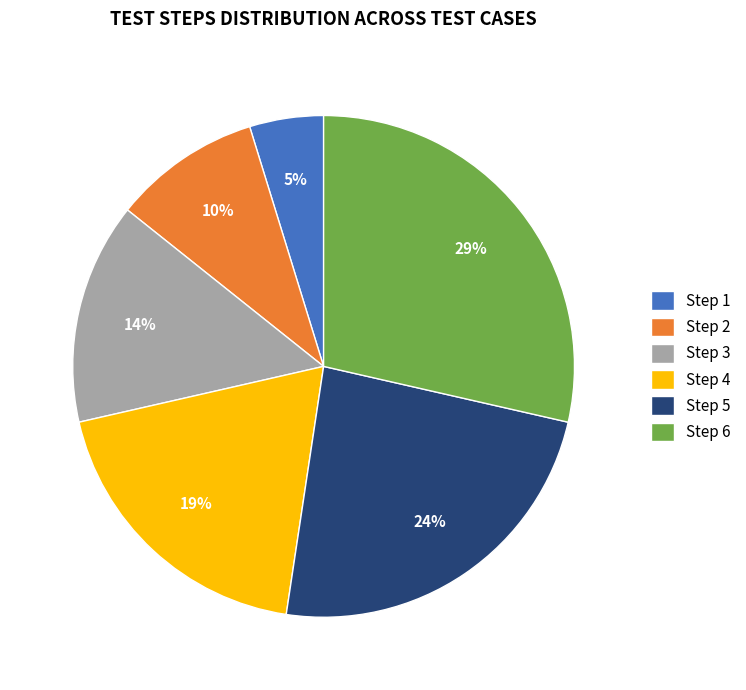

Does Step 5 represent more than half of the total?

No